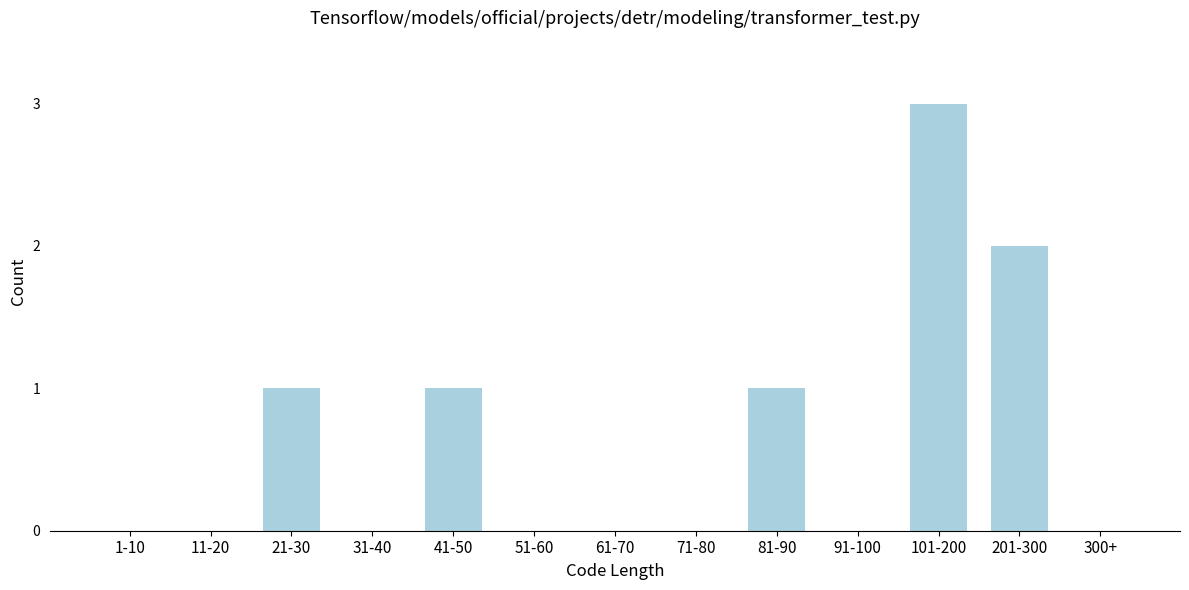

Reading left to right, extract all data points from this chart.

1-10=0	11-20=0	21-30=1	31-40=0	41-50=1	51-60=0	61-70=0	71-80=0	81-90=1	91-100=0	101-200=3	201-300=2	300+=0